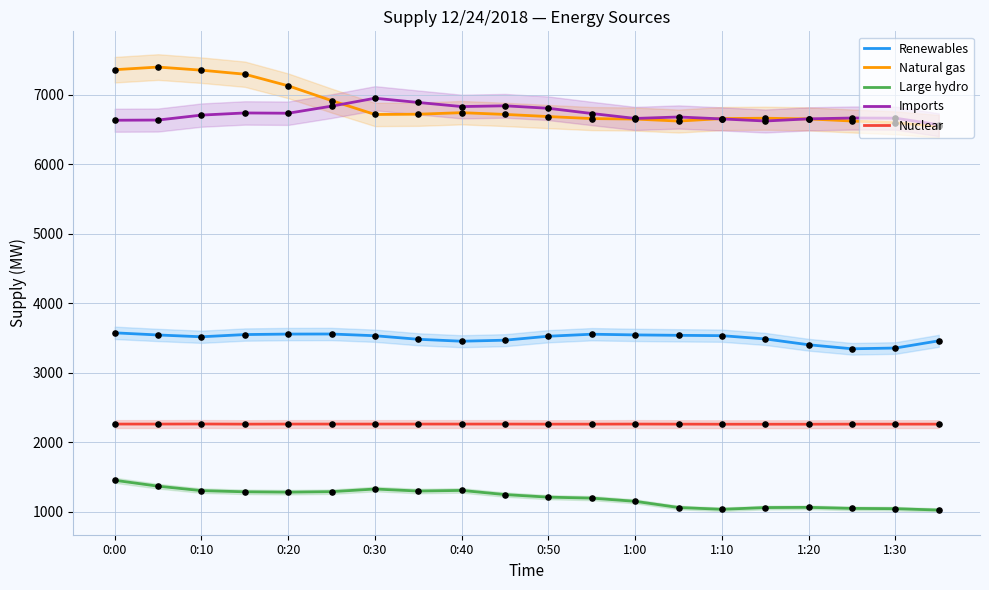

At which category is the sum across all series the highest?

0:00